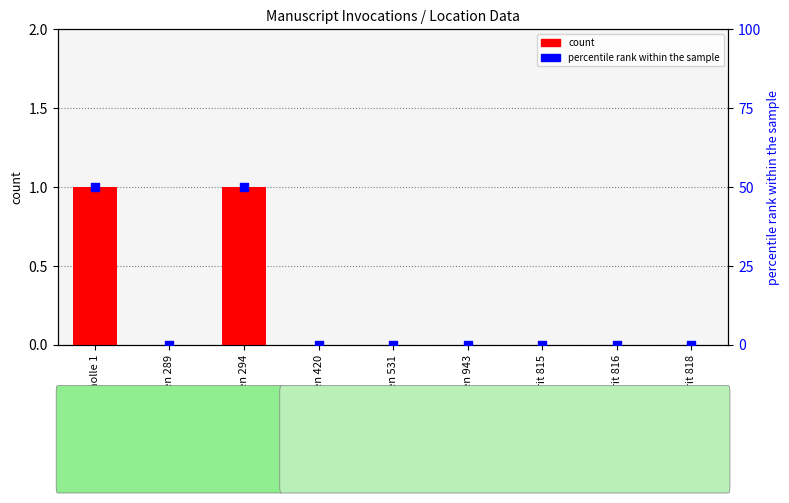

At how many categories does at least one series exceed 1?

2